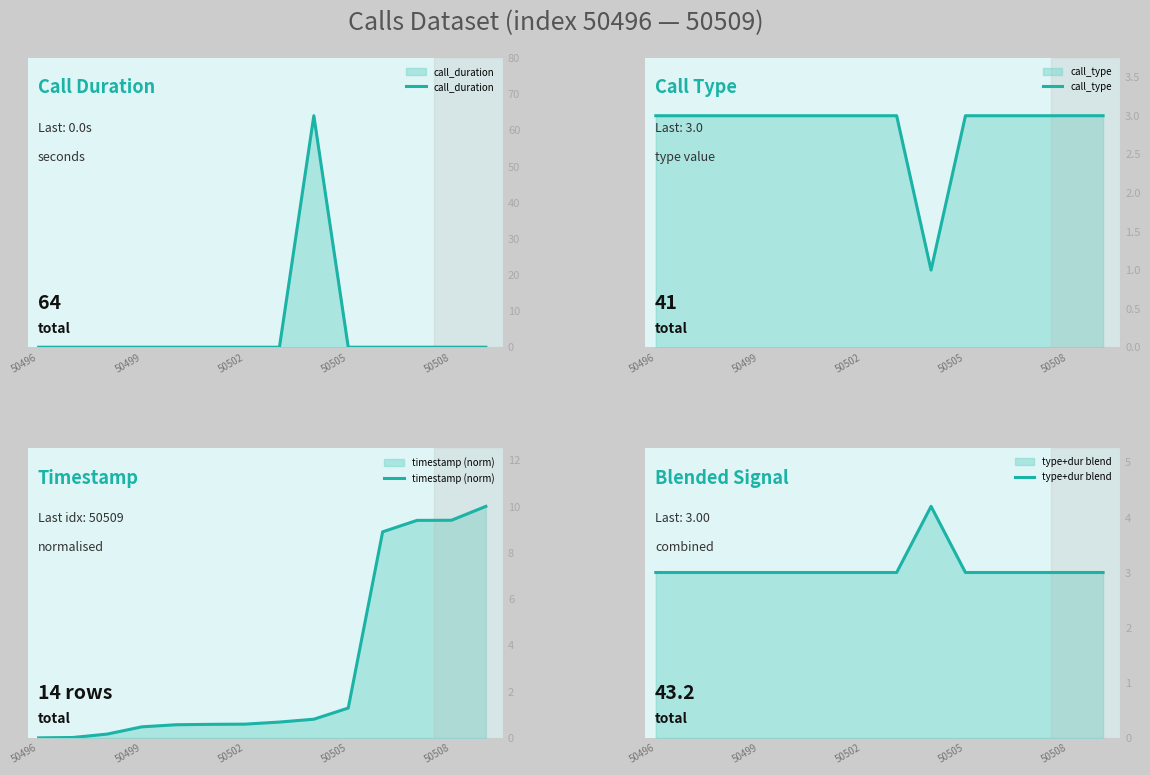

What is the spread (max minus min) of values at 8?

63.2